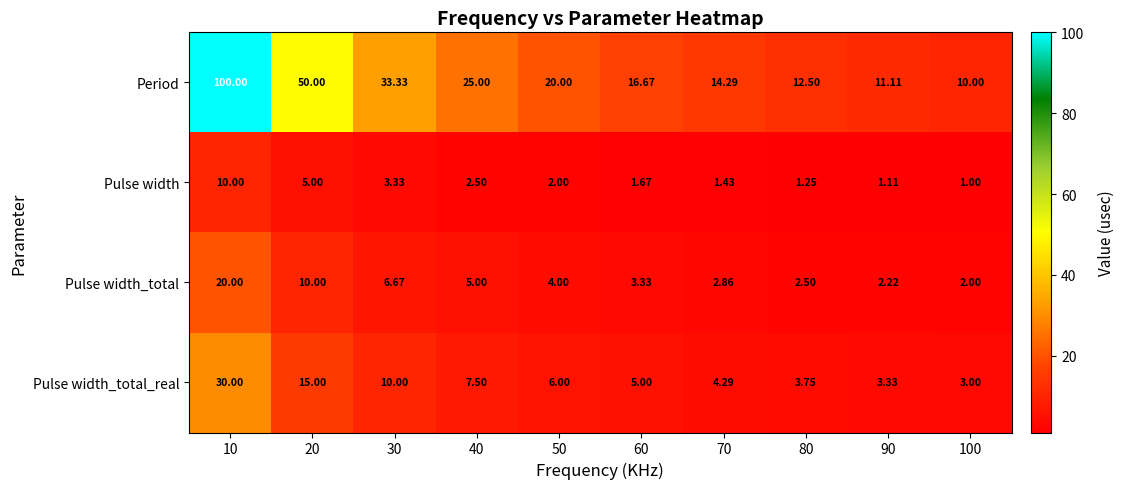

At 60, list the series in order from smallest to largest.

Pulse width, Pulse width_total, Pulse width_total_real, Period